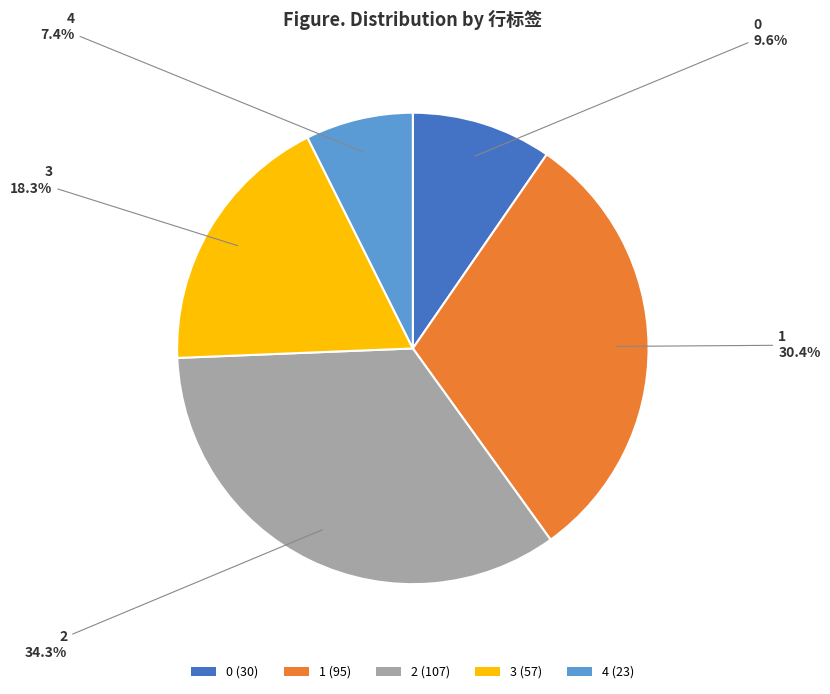

Do 4 and 1 together represent more than half of the pie?

No